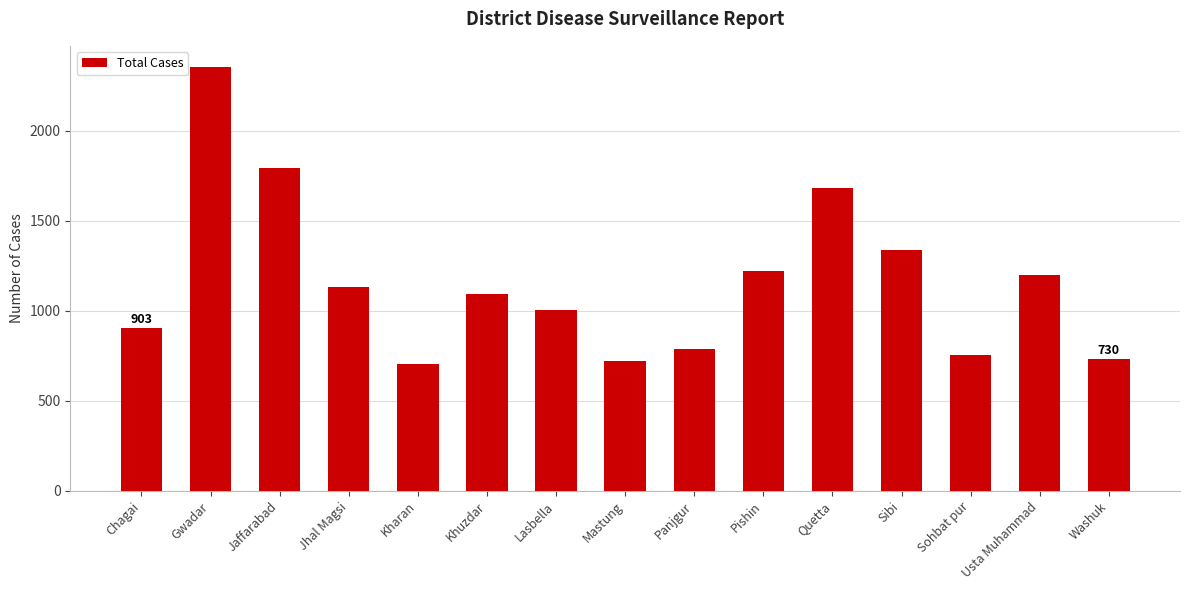

What is the smallest value displayed?

705